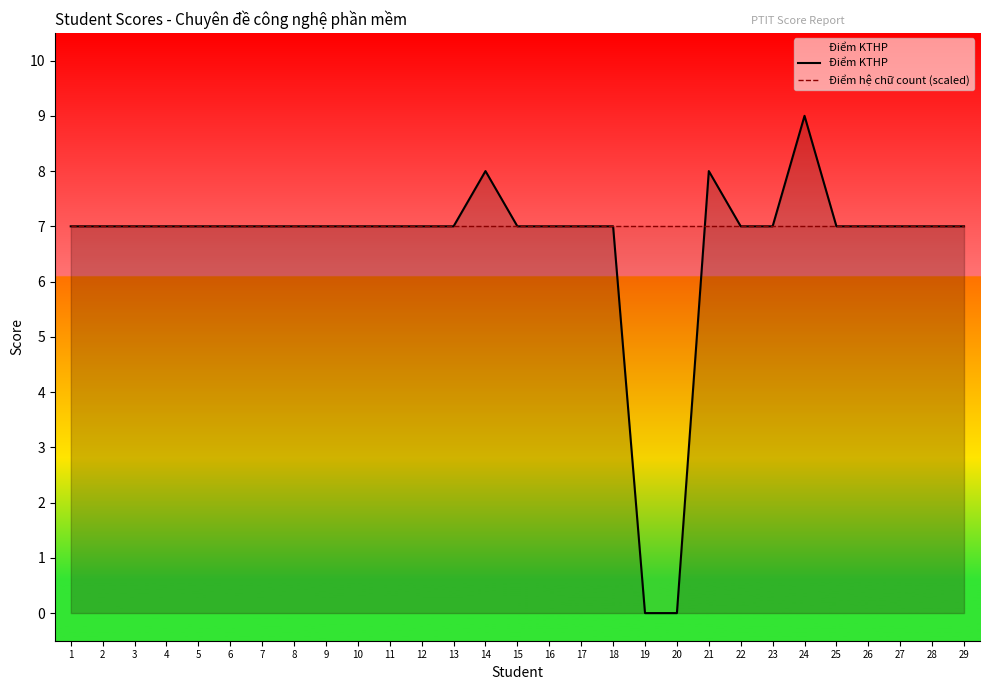

What is the total value across all series at 22?

14